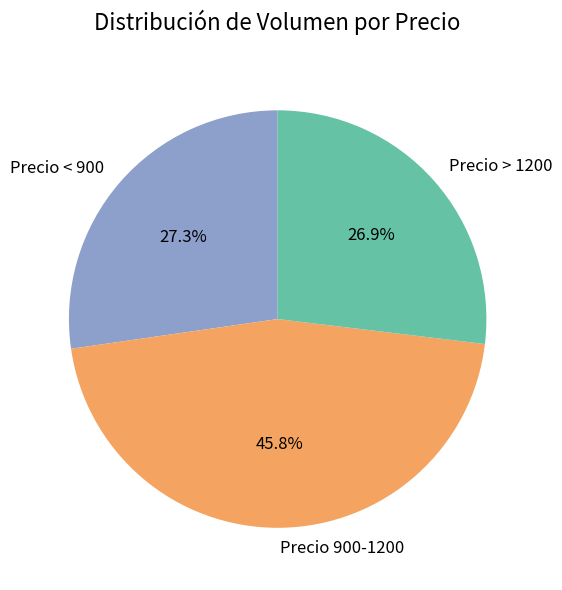

To the nearest percent, what is the average slice percentage?

33%